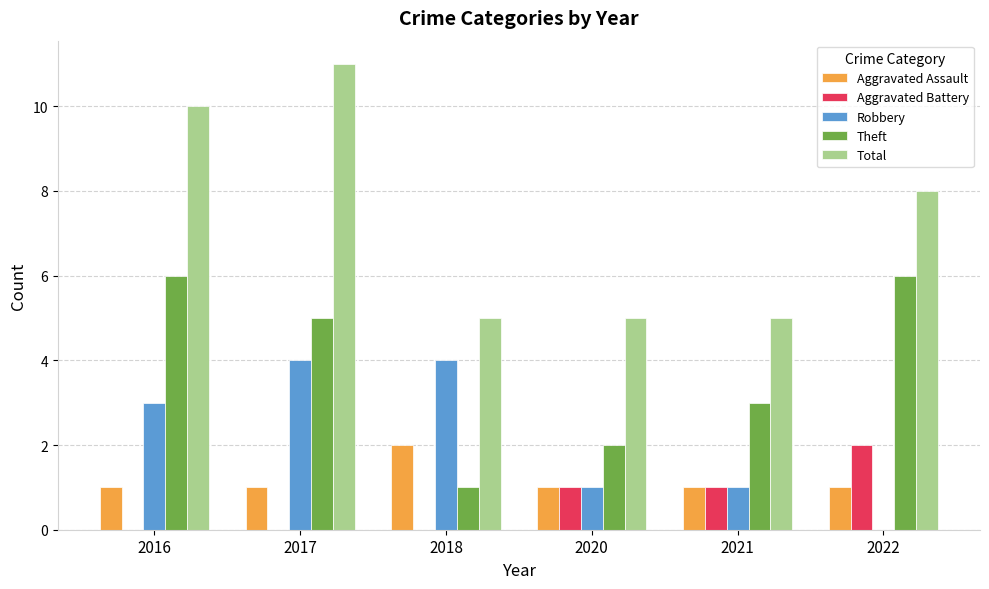

At which category is the sum across all series the highest?

2017